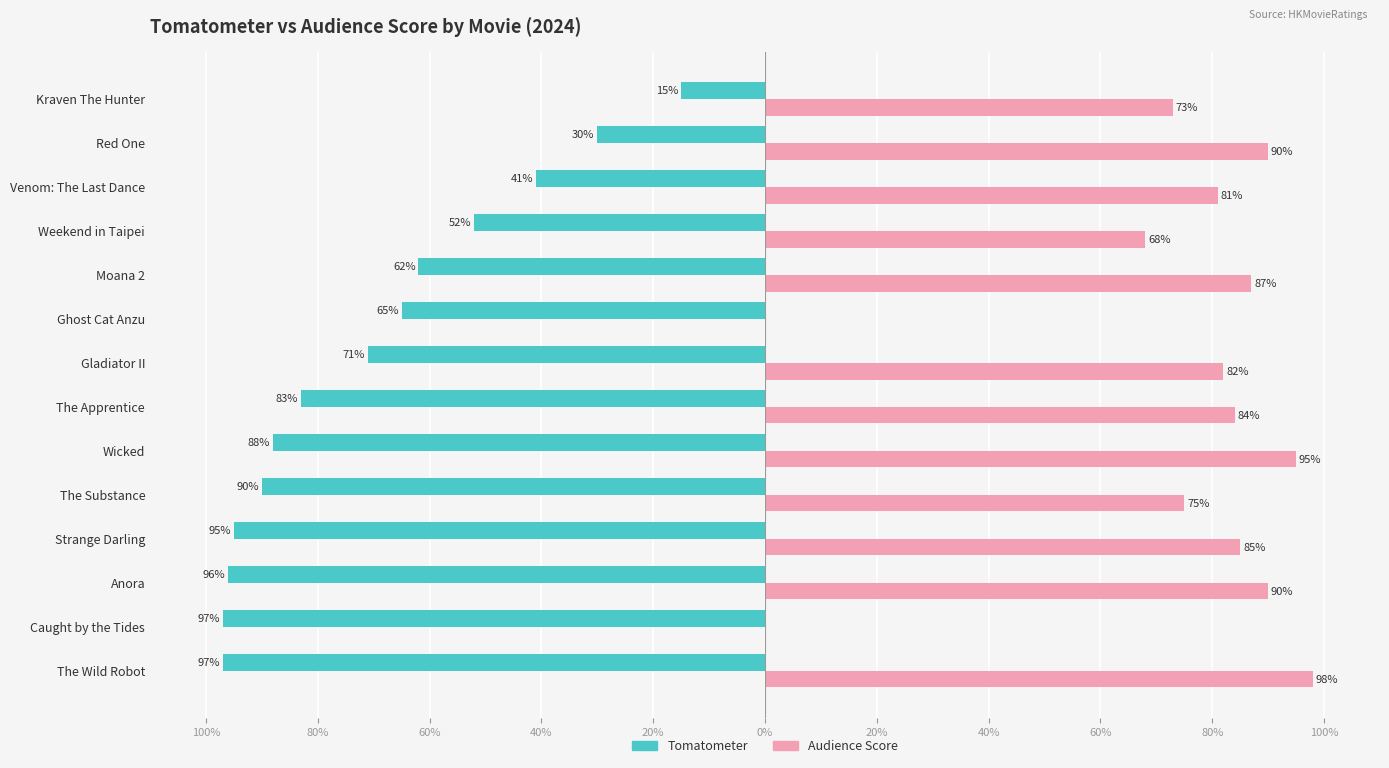

What are all the series names shown in the legend?

Tomatometer, Audience Score